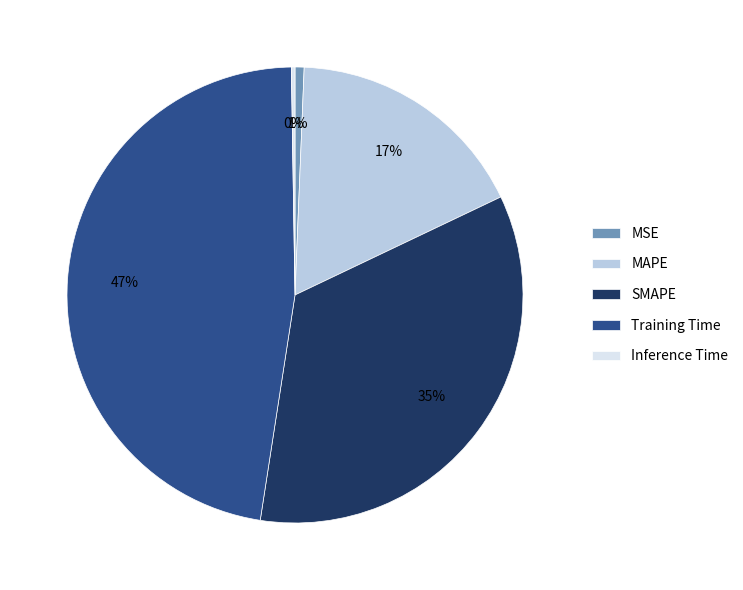

What is the largest slice in the pie chart?

Training Time